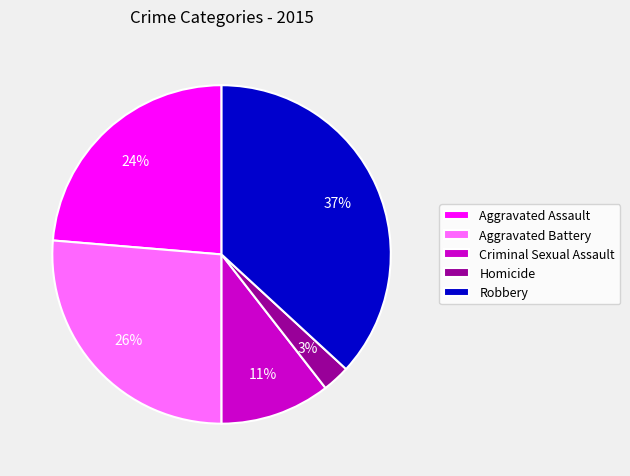

Is Aggravated Assault the majority of the pie?

No